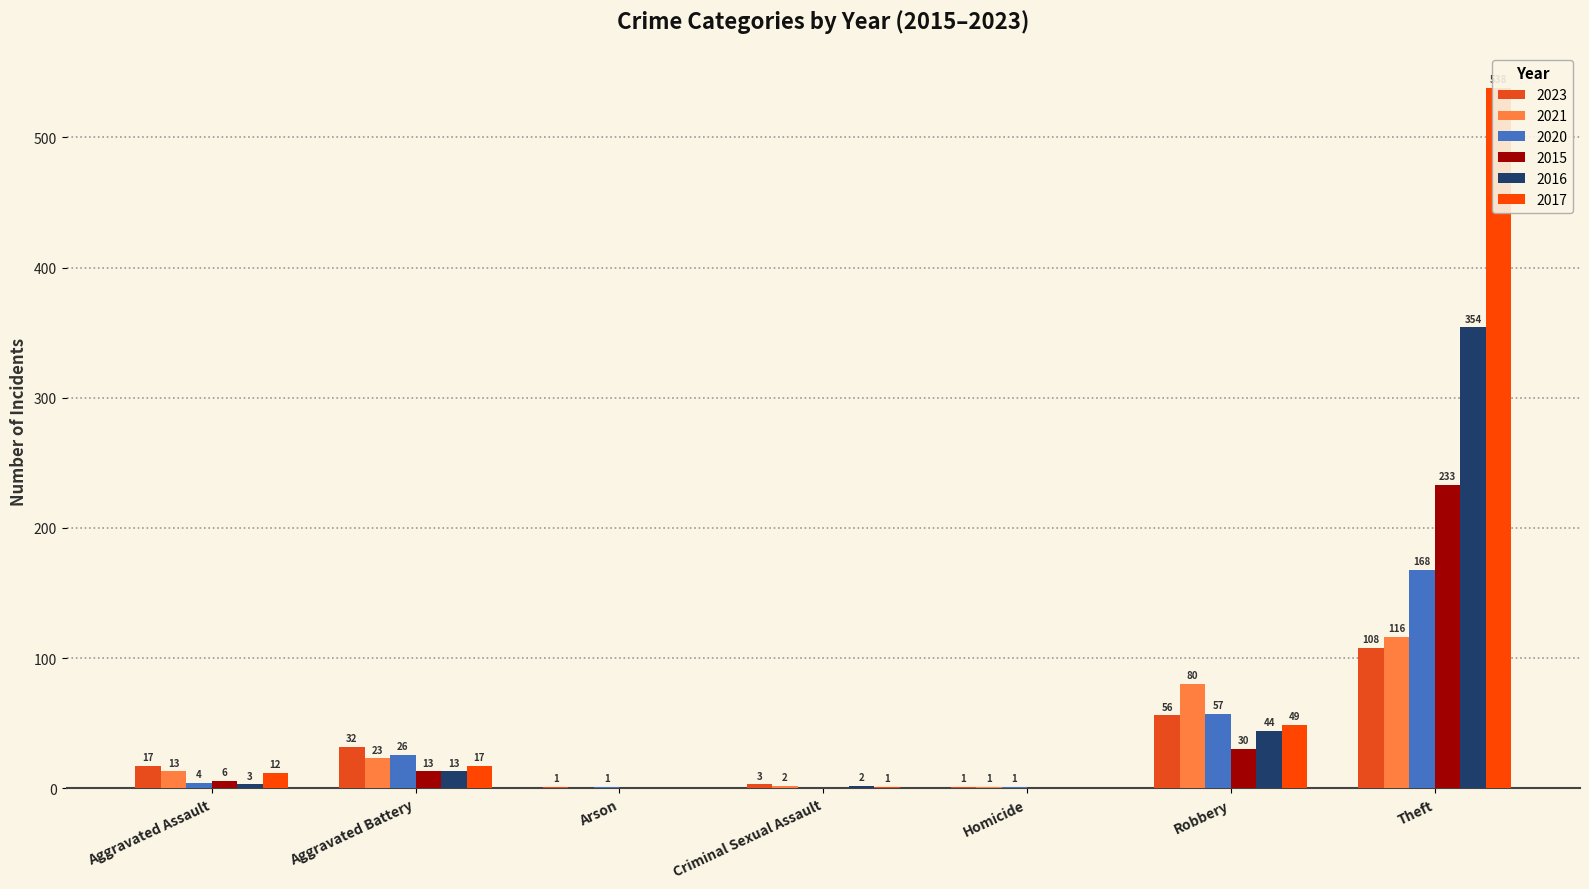

Which has a higher value, Robbery or Theft?

Theft